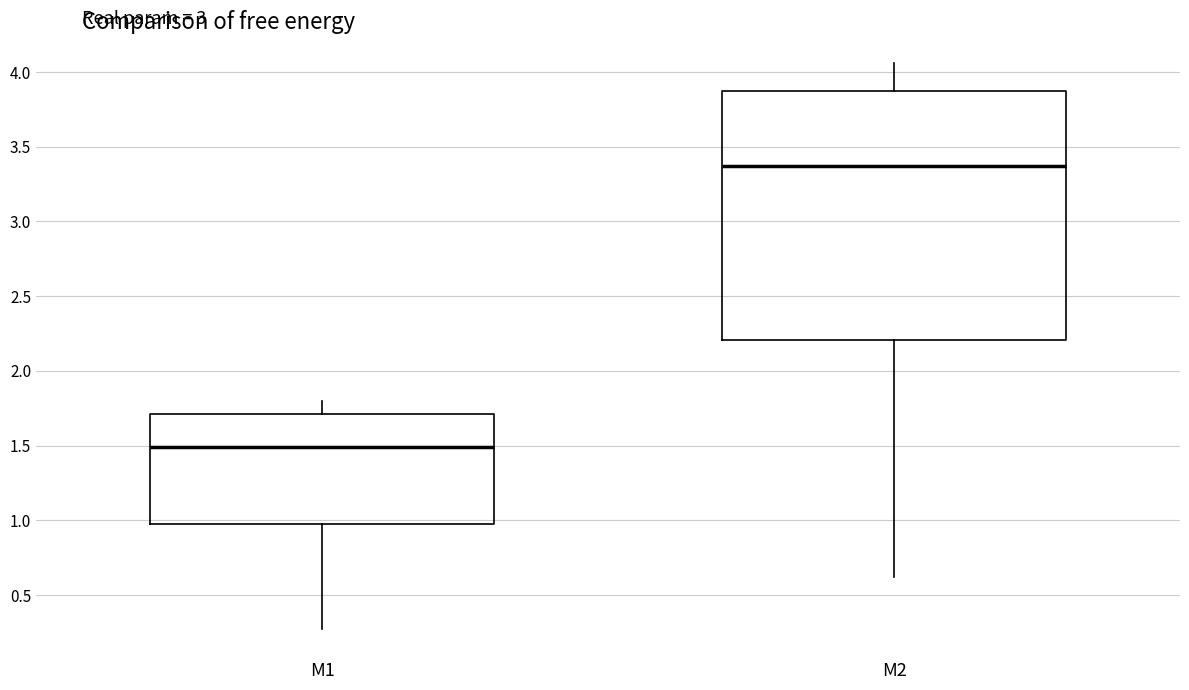

Comparing the boxes themselves (not the whiskers), which one is the tallest?

M2